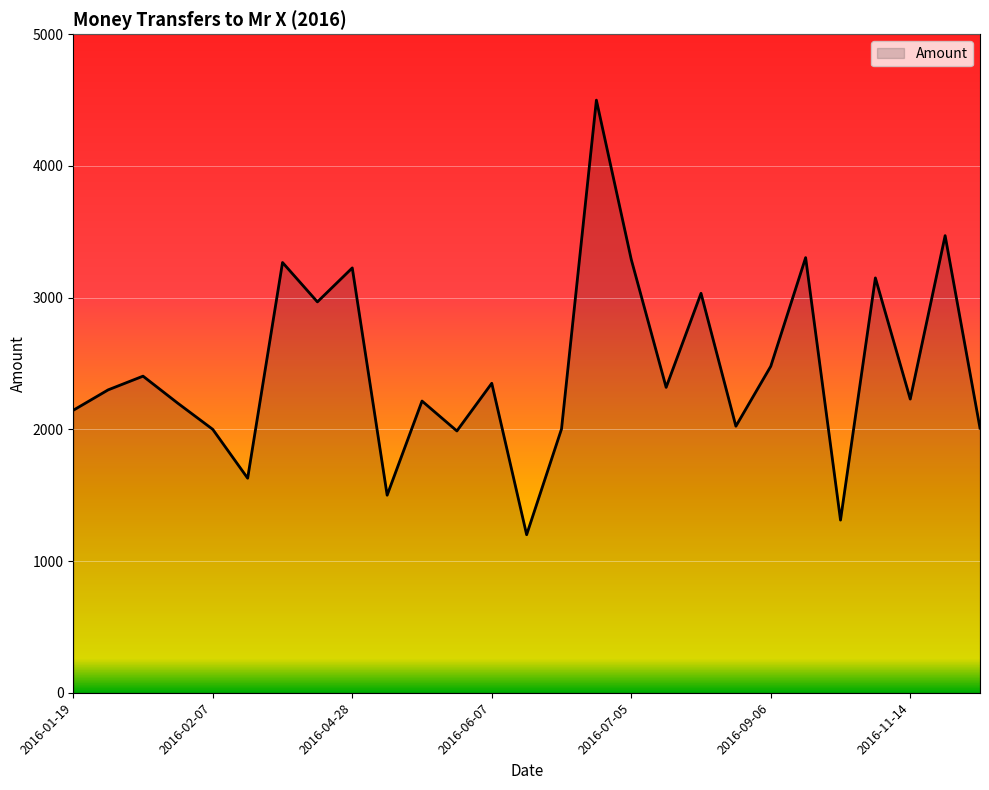

What is the difference between the maximum and minimum values?

3300